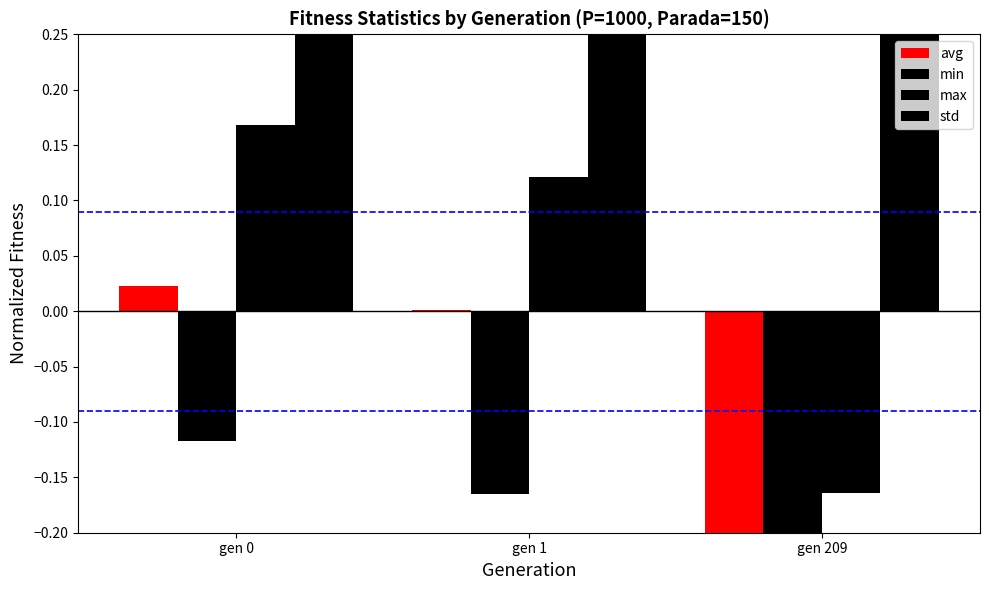

What is the maximum value shown in the chart?

0.9